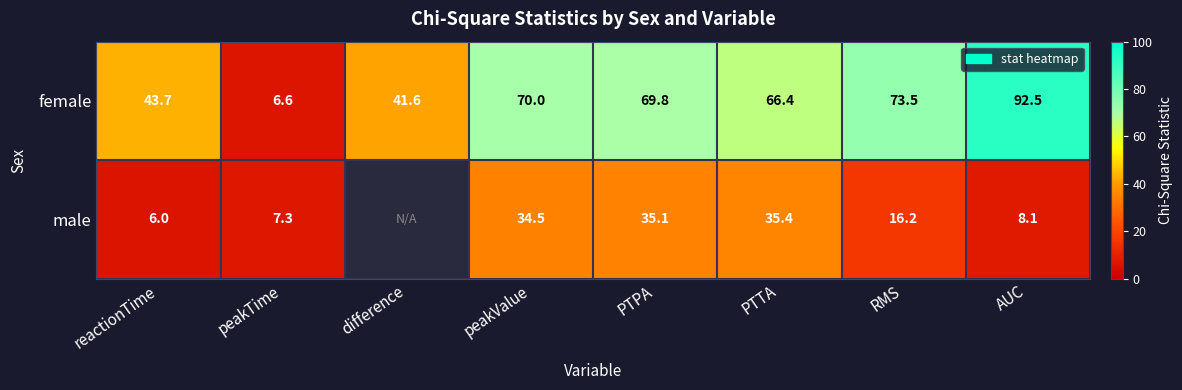

What is the total value across all series at PTTA?

101.8